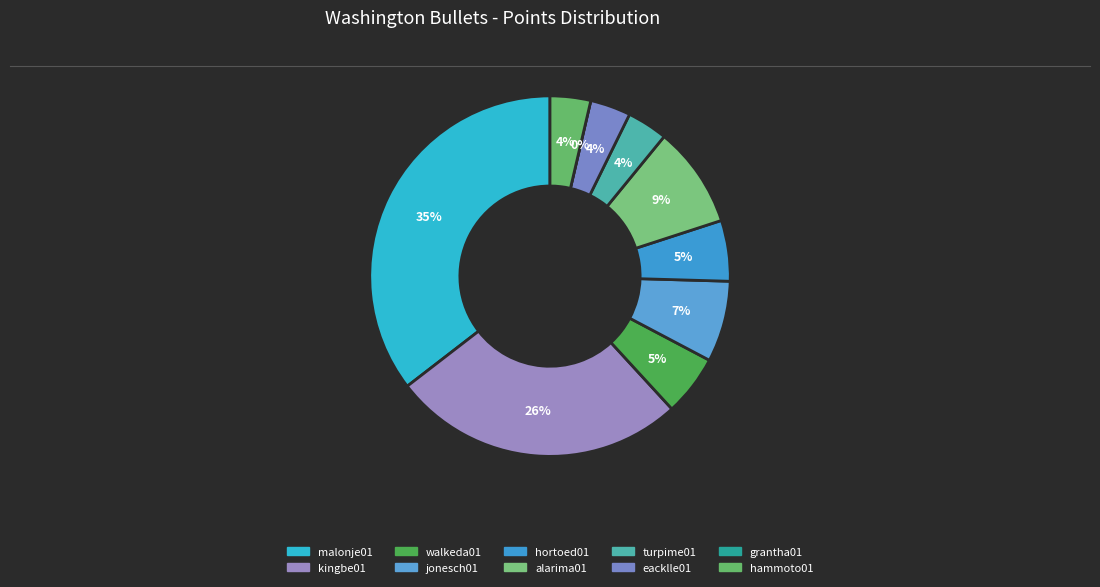

Is there any slice that represents more than half of the pie?

No